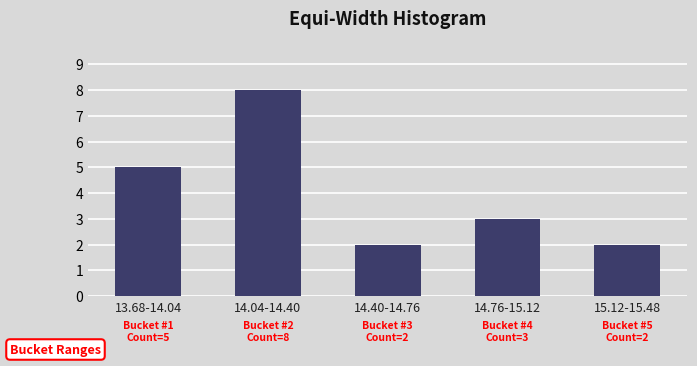

Reading left to right, list all the values displayed in this chart.

5	8	2	3	2